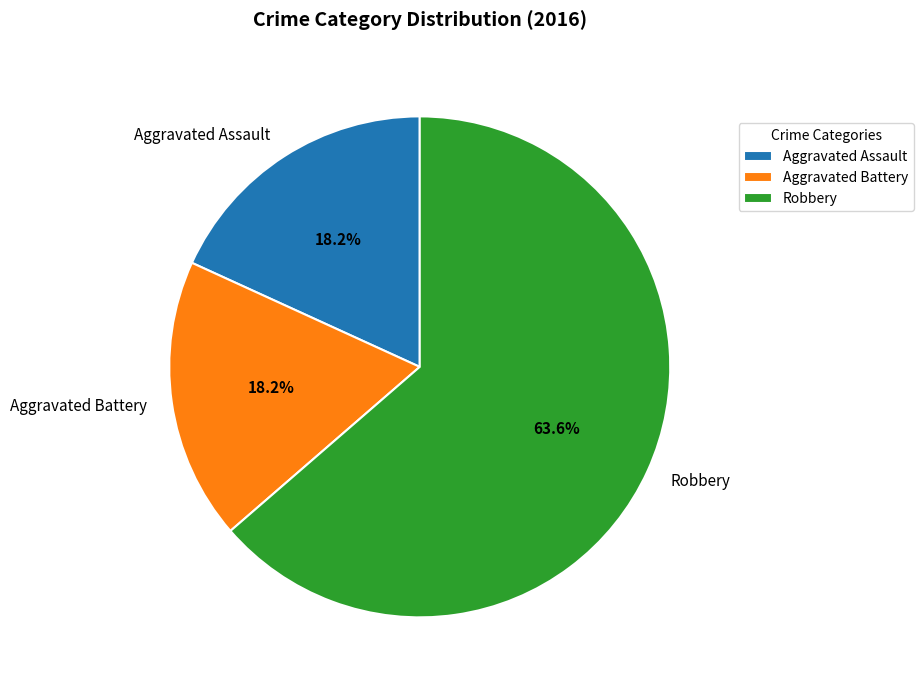

To the nearest percent, what percentage of the pie is Aggravated Battery?

18%